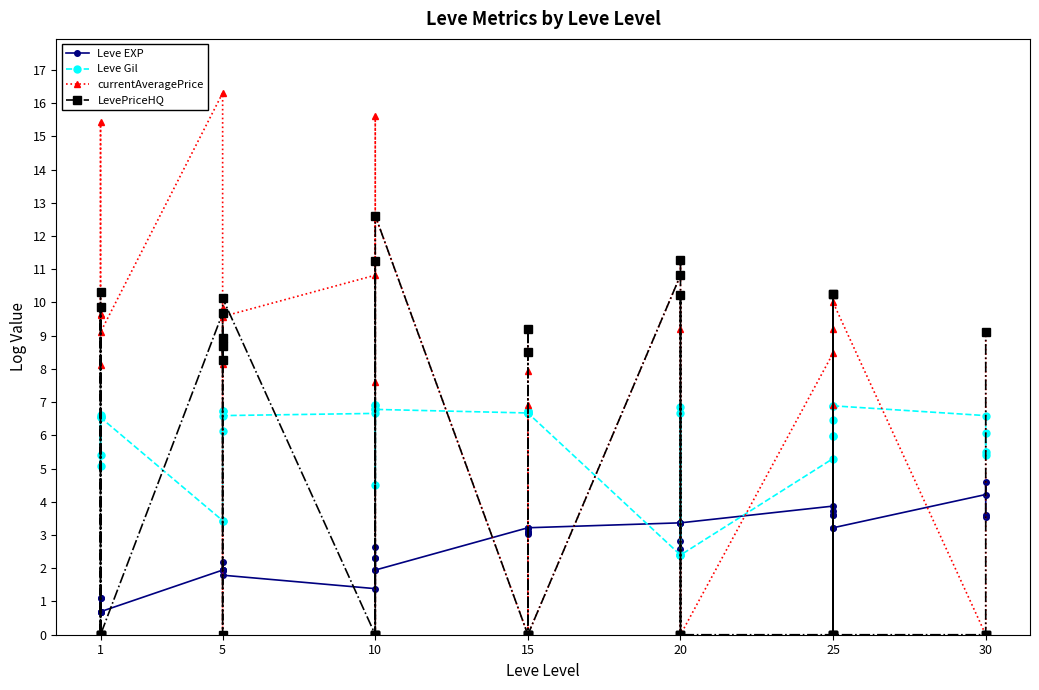

List the series in order of their peak value, lowest first.

Leve EXP, Leve Gil, LevePriceHQ, currentAveragePrice